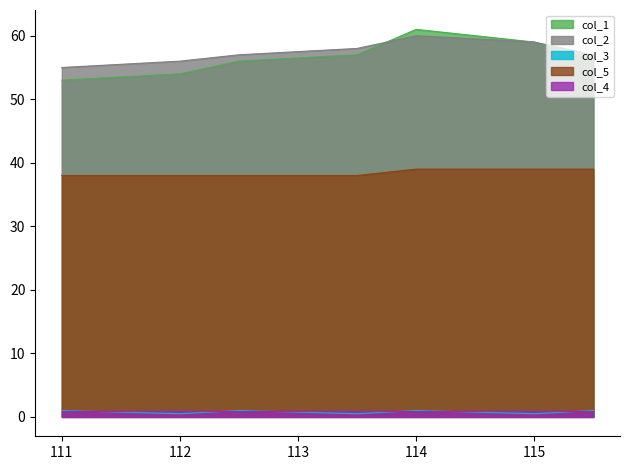

The col_5 series shows 38.0 at 111. True or false?

True